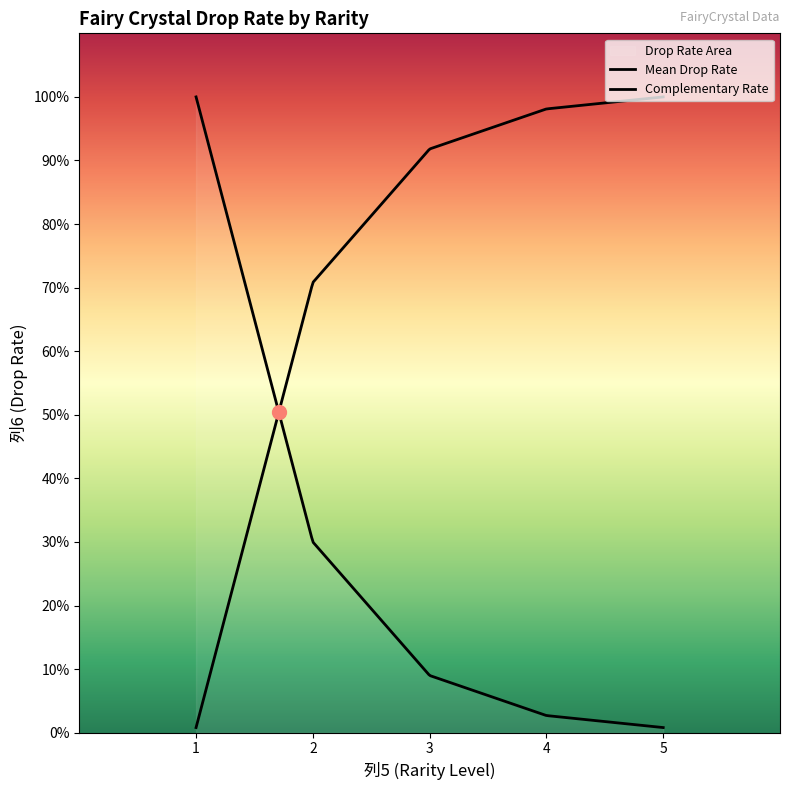

Is this an area chart (filled region under the line)?

No